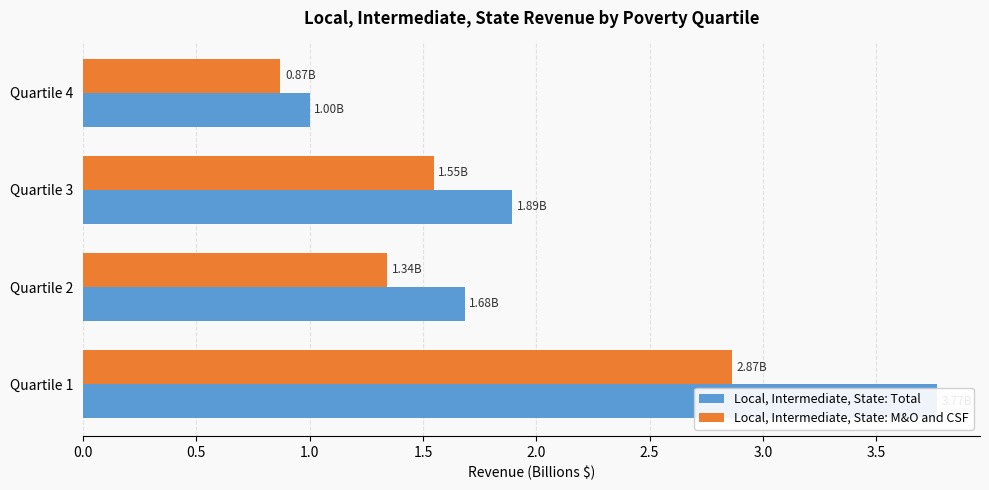

Which series has the largest total across all categories?

Local, Intermediate, State: Total